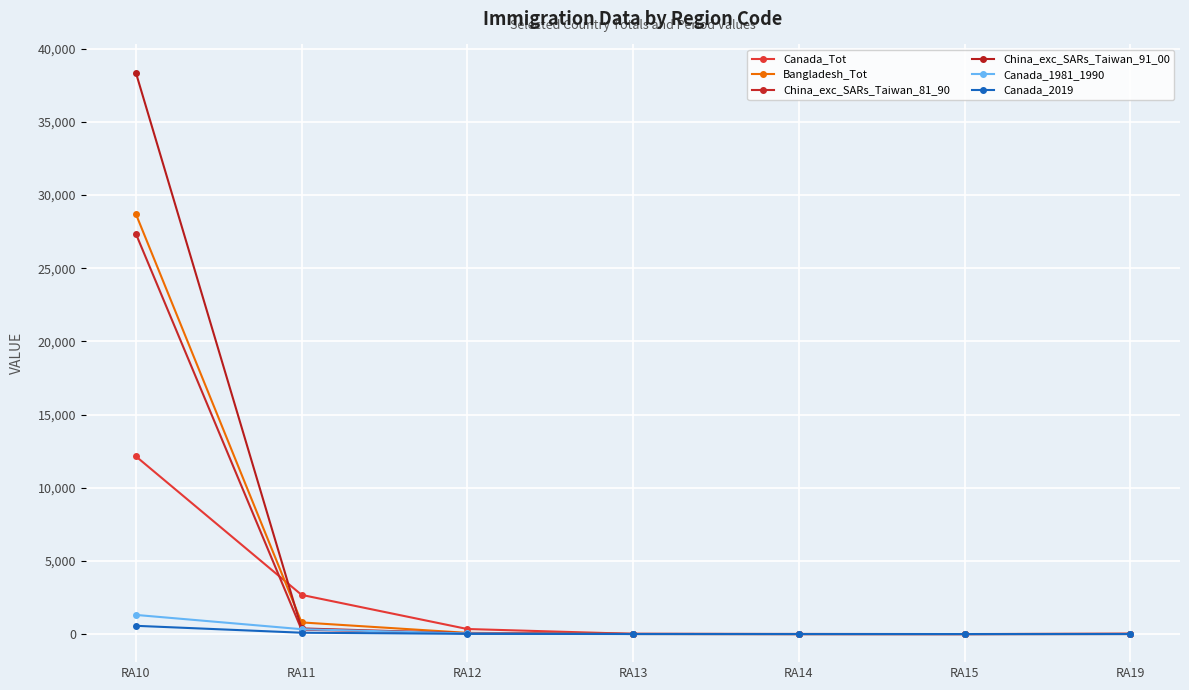

What is the difference between the second highest and minimum values in the Canada_Tot series?

2677